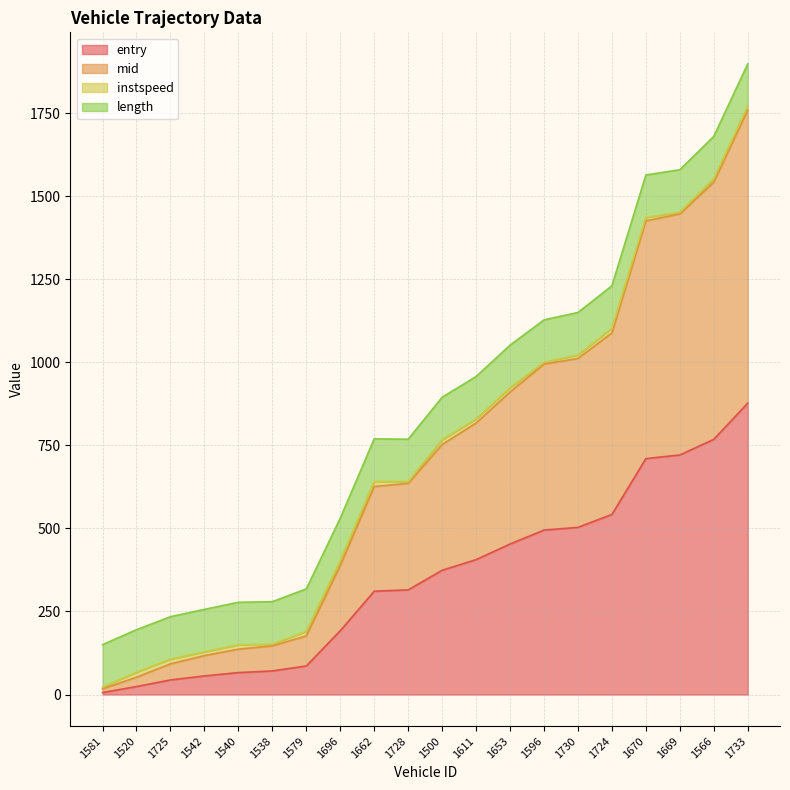

The mid series shows 51.4 at 1725. True or false?

False